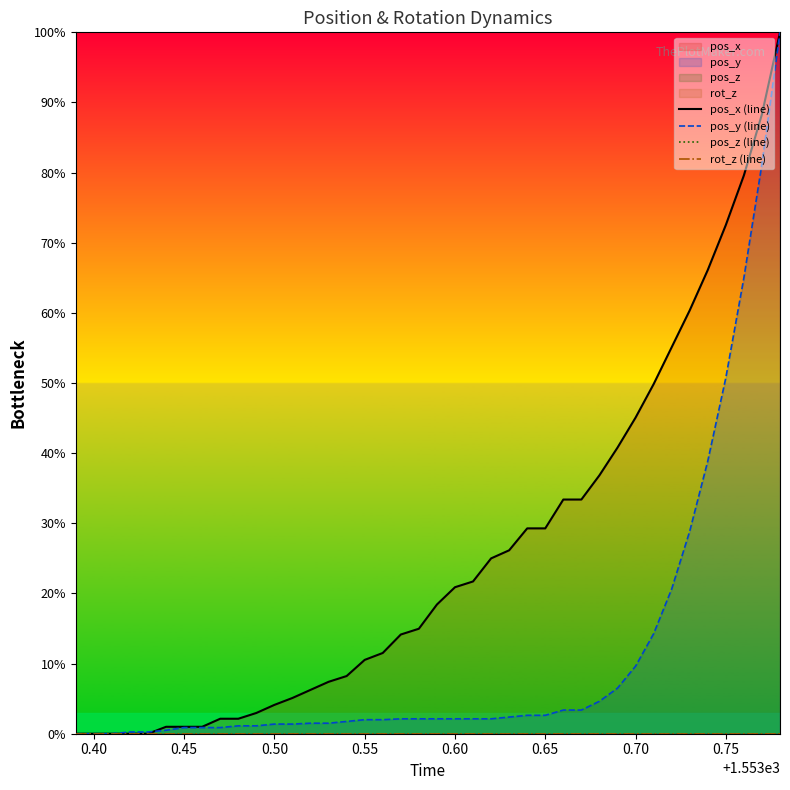

What is the value of the pos_x (line) point at the 18th from the left?

11.5